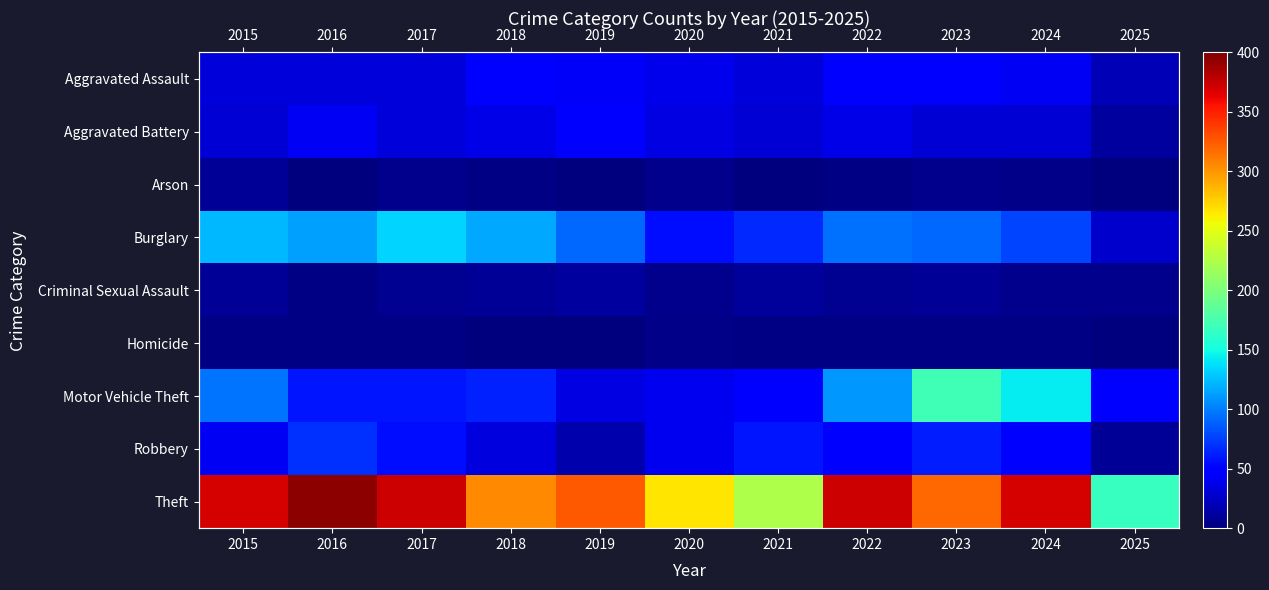

Rank the categories by Theft value from highest to lowest.

2016, 2017, 2022, 2015, 2024, 2019, 2023, 2018, 2020, 2021, 2025